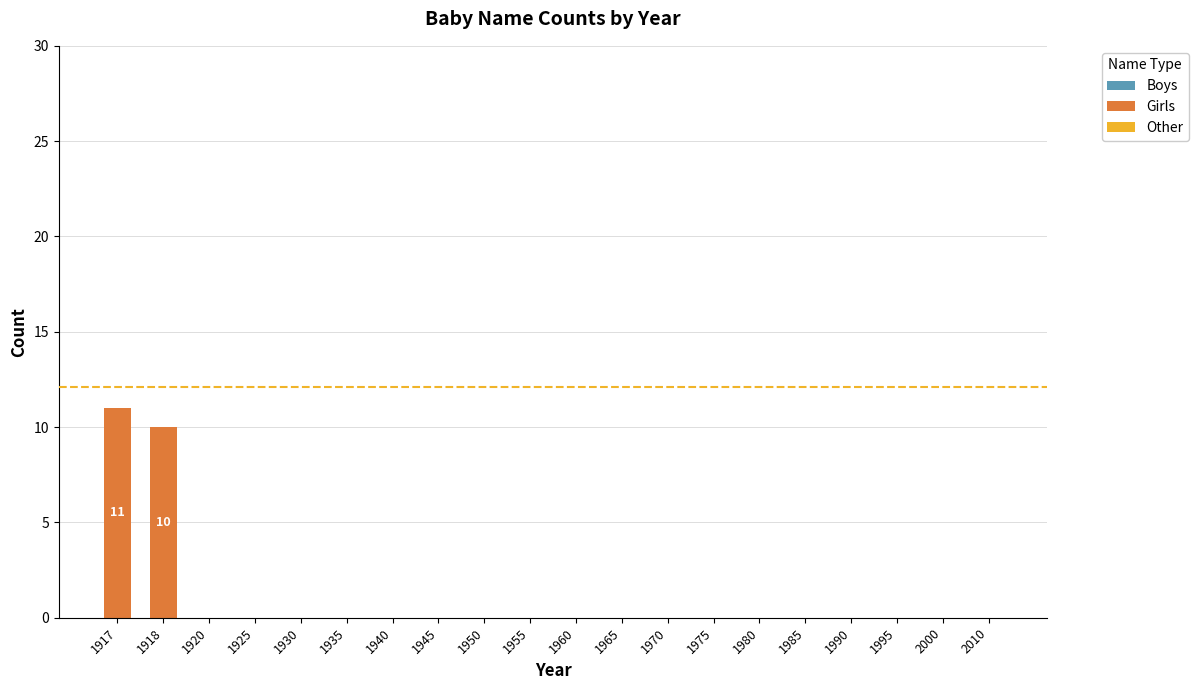

Reading right to left, transcribe all the data shown in this chart.

2010=0	2000=0	1995=0	1990=0	1985=0	1980=0	1975=0	1970=0	1965=0	1960=0	1955=0	1950=0	1945=0	1940=0	1935=0	1930=0	1925=0	1920=0	1918=10	1917=11